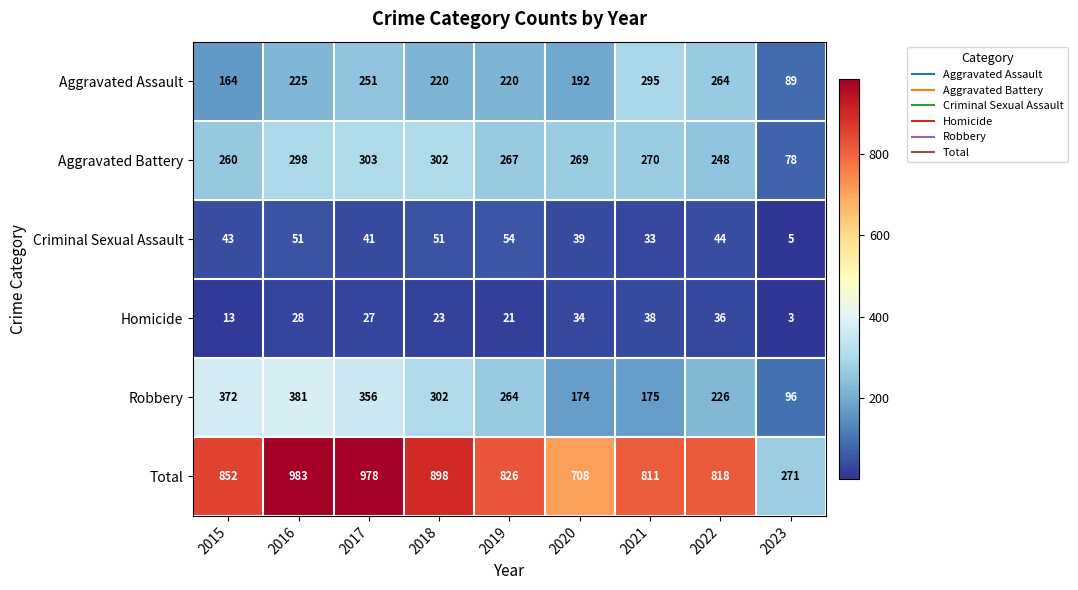

At which category is the sum across all series the highest?

2016